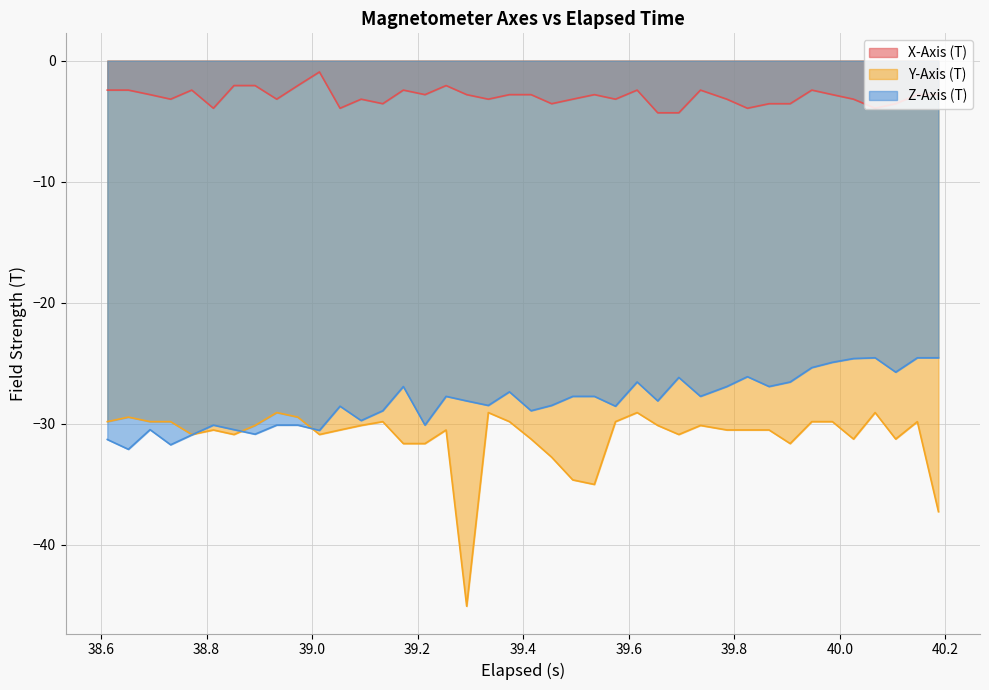

Which series has the widest spread of values?

Y-Axis (T)